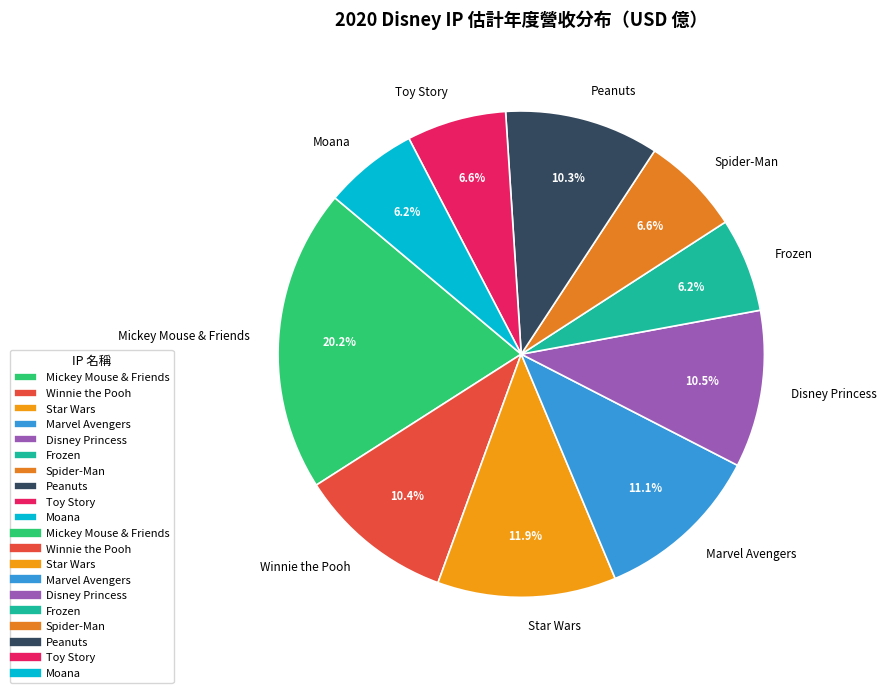

What portion of the pie excludes Frozen?

93.8%